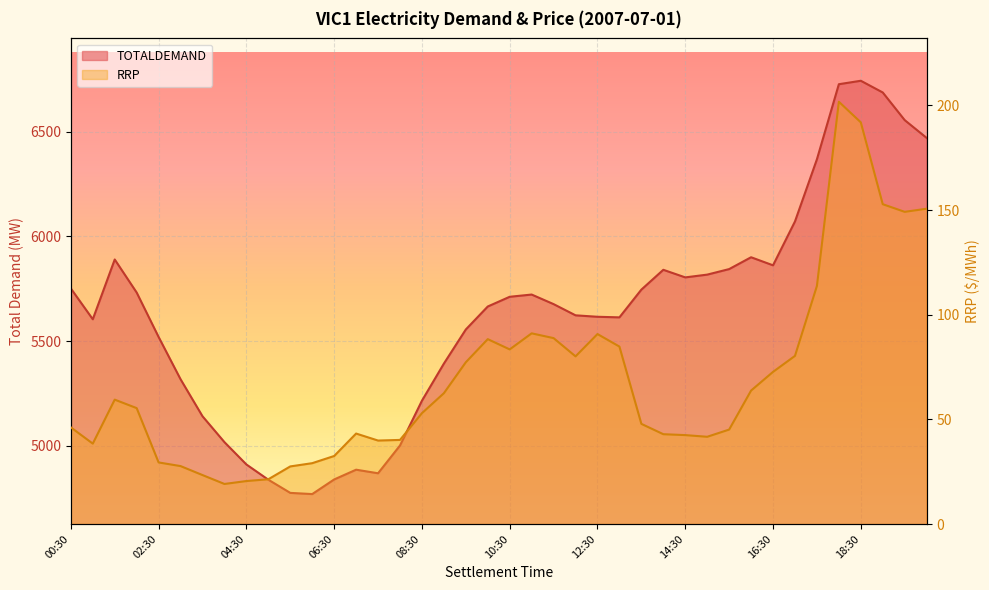

Rank the series at 06:30 from lowest to highest value.

RRP, TOTALDEMAND